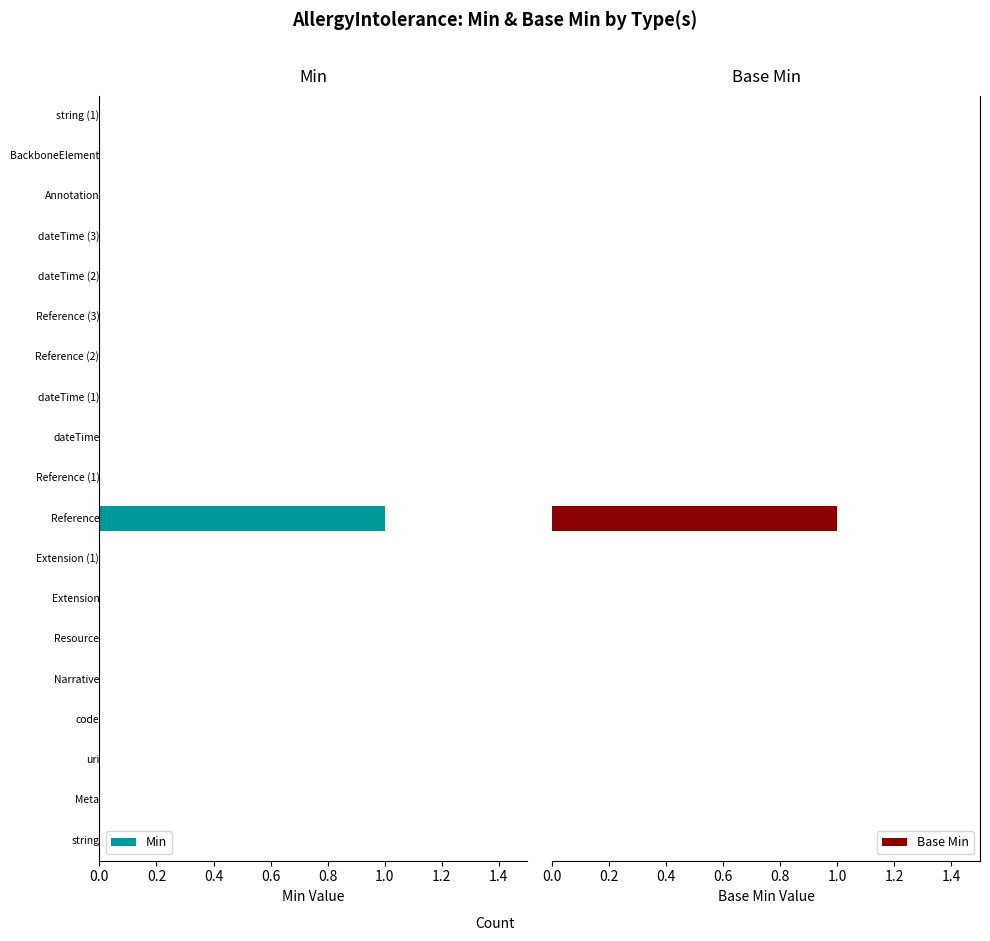

Are the bars horizontal?

Yes